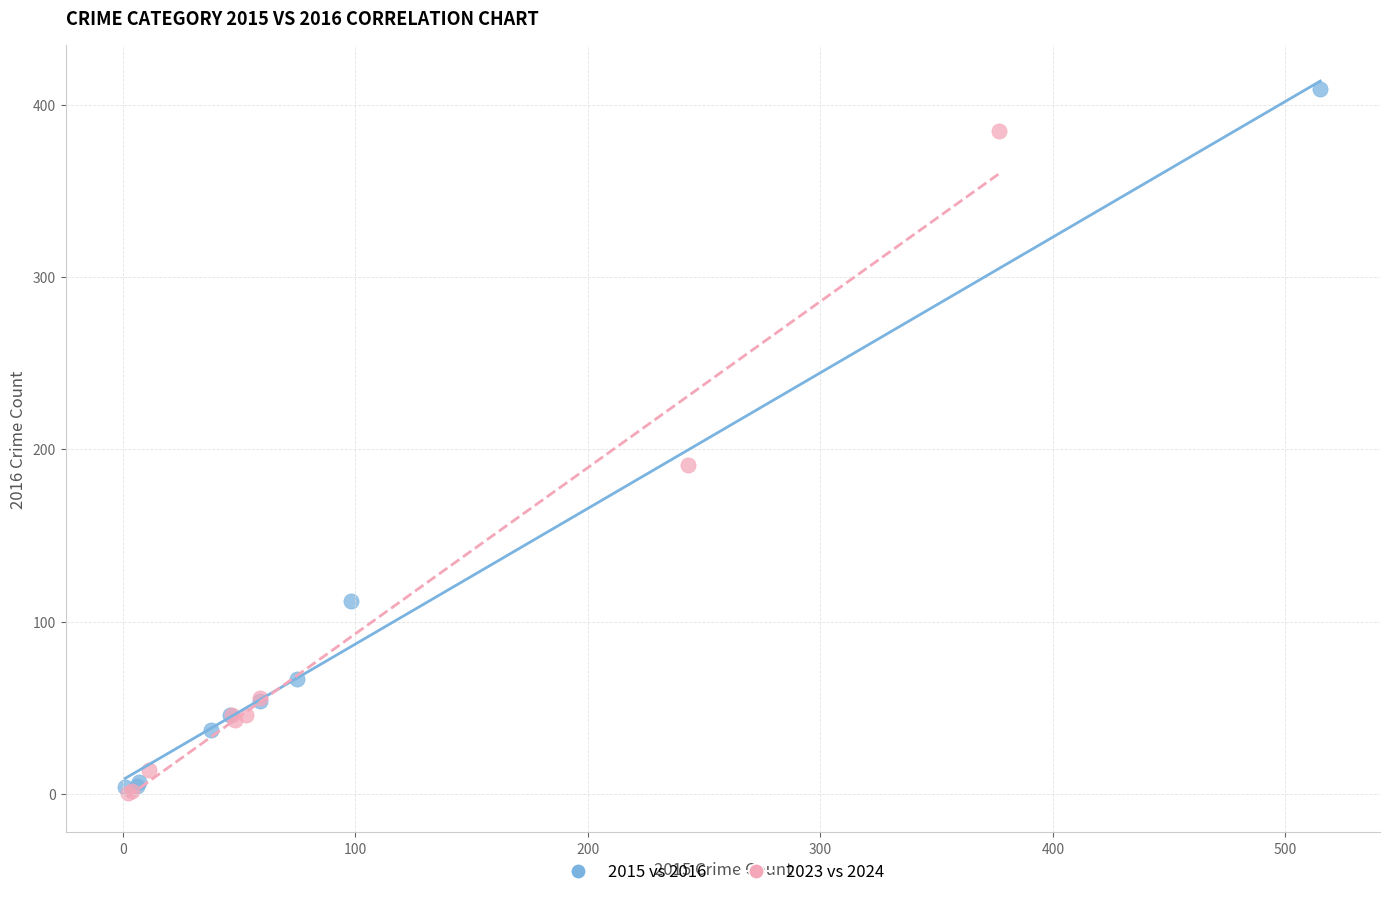

Which series has the largest Y range (max minus min)?

2015 vs 2016